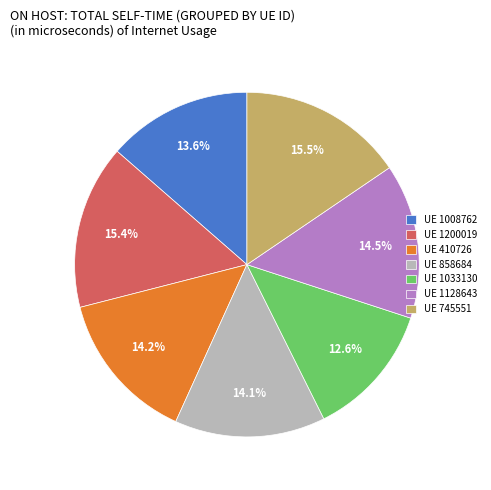

What portion of the pie excludes UE 1200019?

84.6%